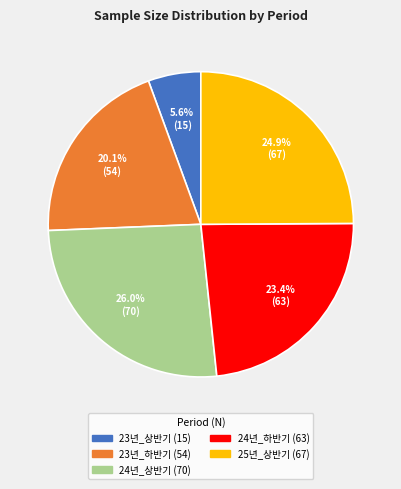

What percentage is NOT represented by 23년_상반기?

94.4%